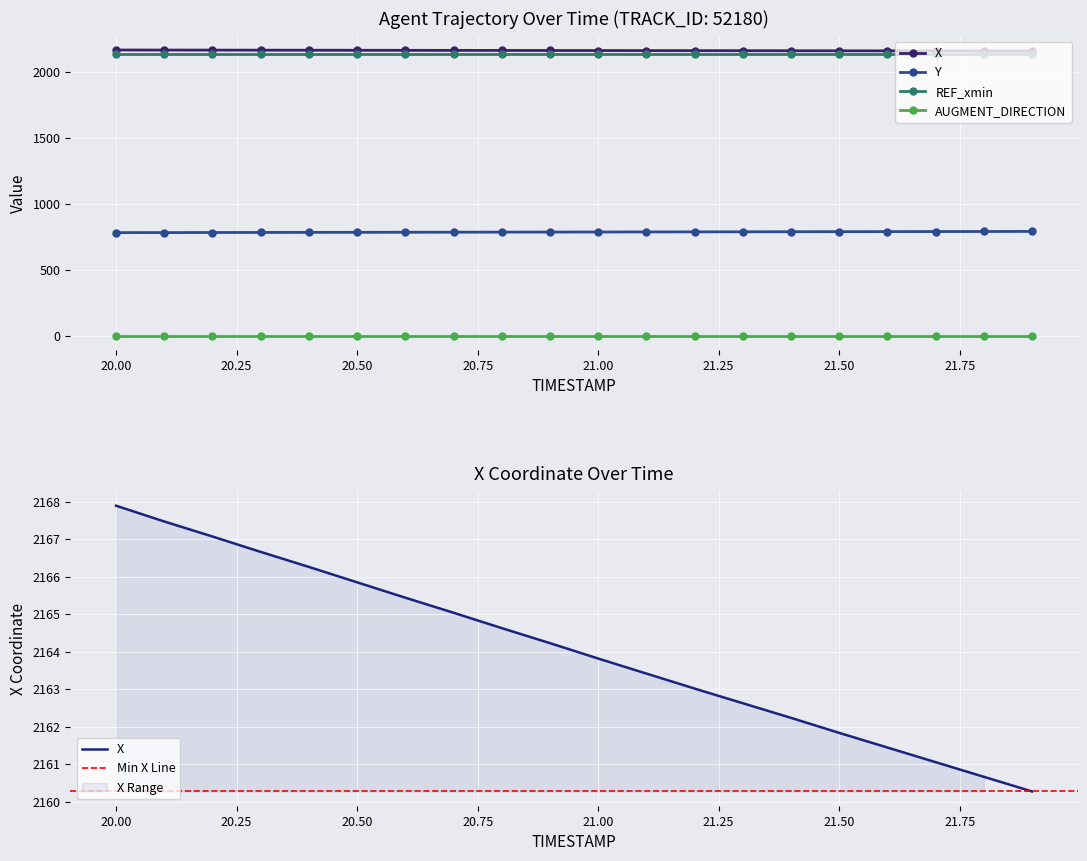

Between 4 and 7, which series saw the biggest shift?

Y